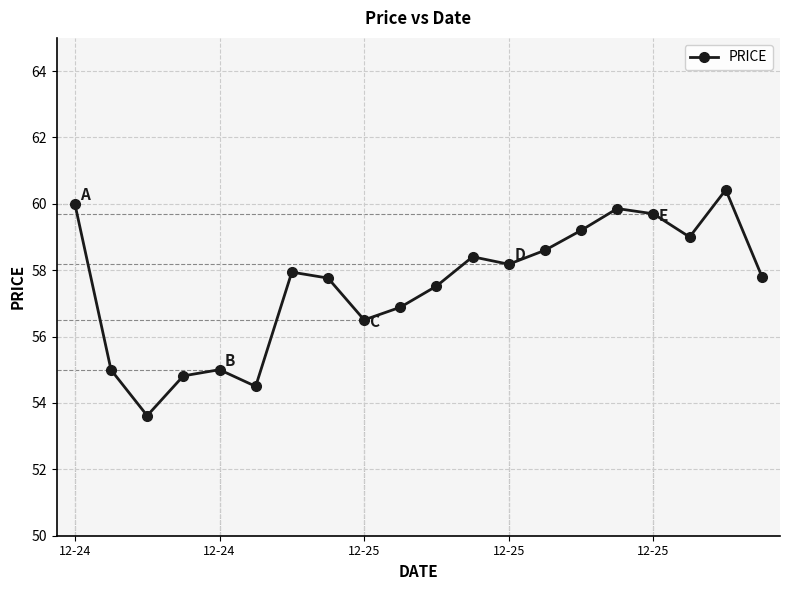

The chart shows a value of 56.9 at 9. True or false?

True